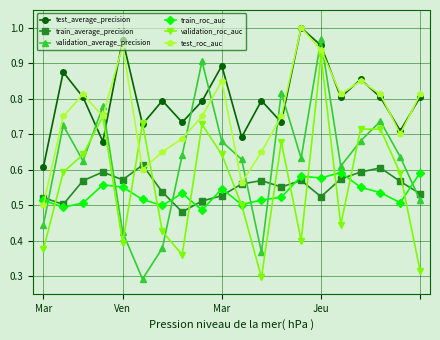

True or false: validation_roc_auc has more than 2 points higher than both neighbors.

True